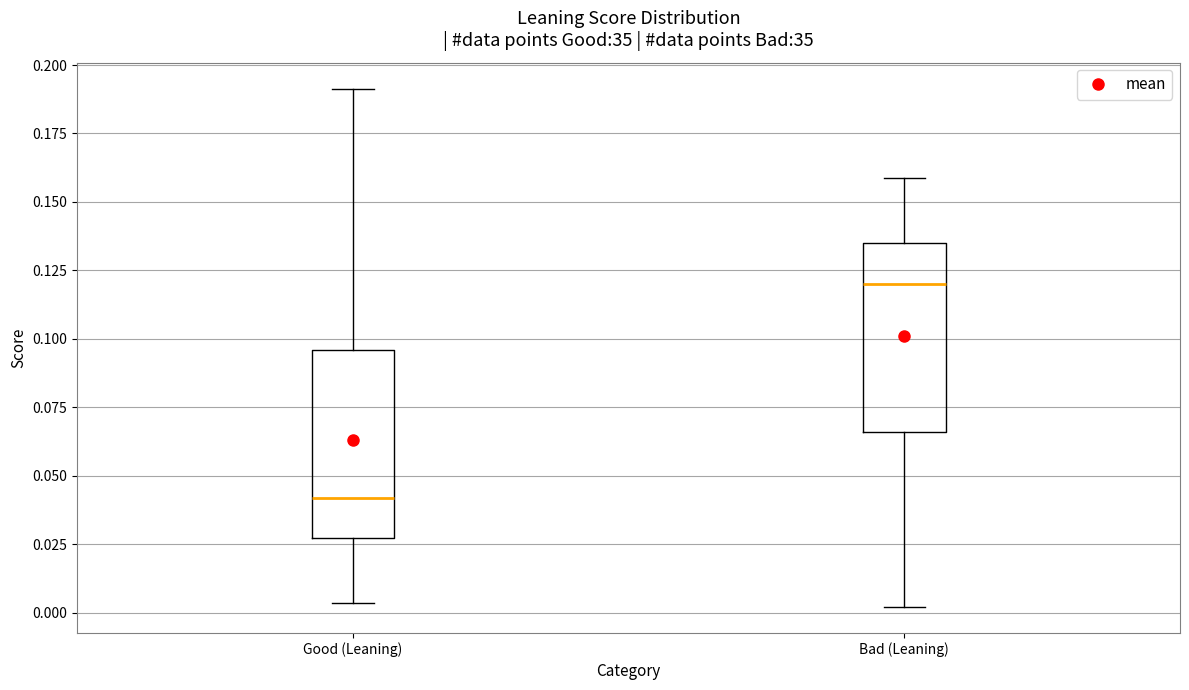

Which box's median line is the highest?

Bad (Leaning)